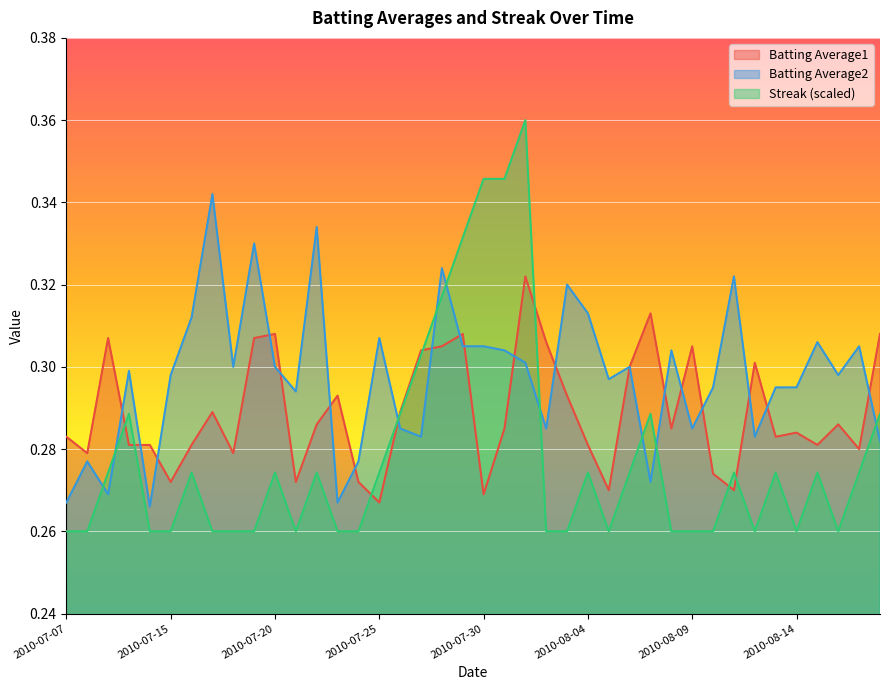

What position from the right is 2010-08-15?

4